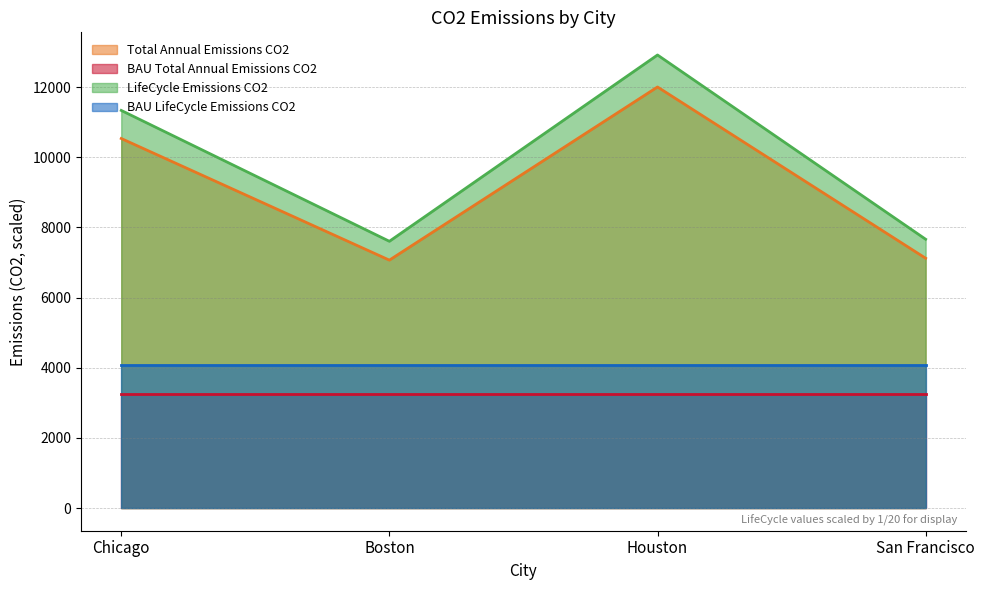

What is the lowest value of the LifeCycle_Emissions_CO2 series?

7603.1